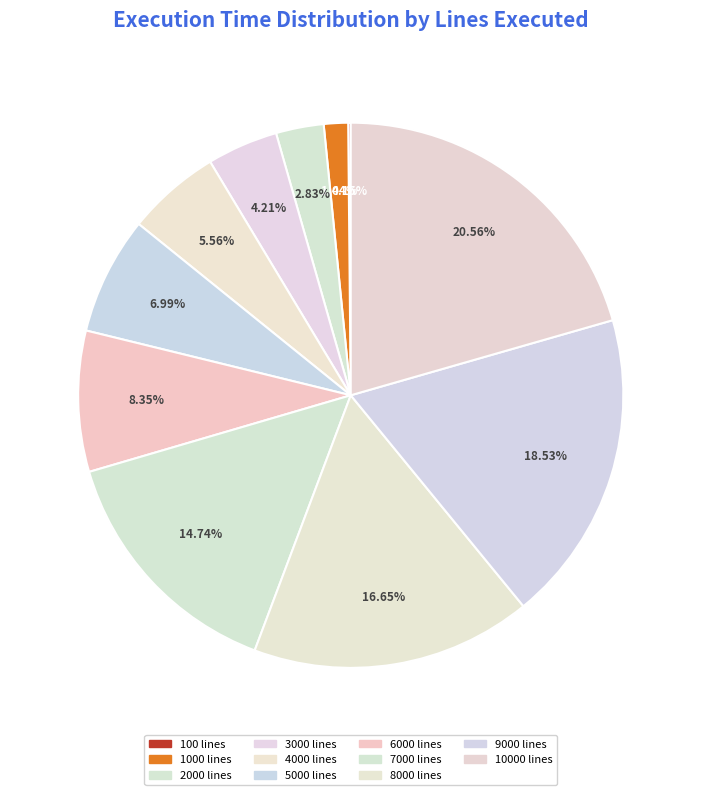

Count the number of slices in the pie.

11